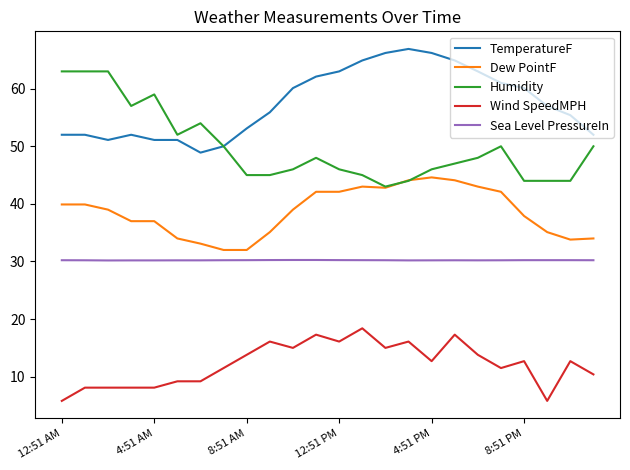

What is the maximum value shown in the chart?

66.9